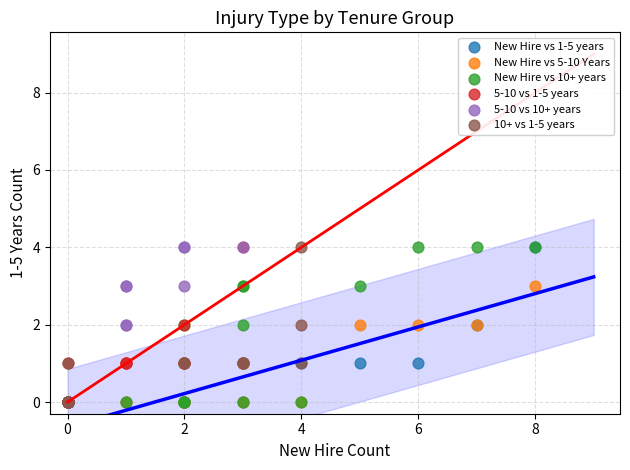

What are all the series names shown in the legend?

New Hire vs 1-5 years, New Hire vs 5-10 Years, New Hire vs 10+ years, 5-10 vs 1-5 years, 5-10 vs 10+ years, 10+ vs 1-5 years